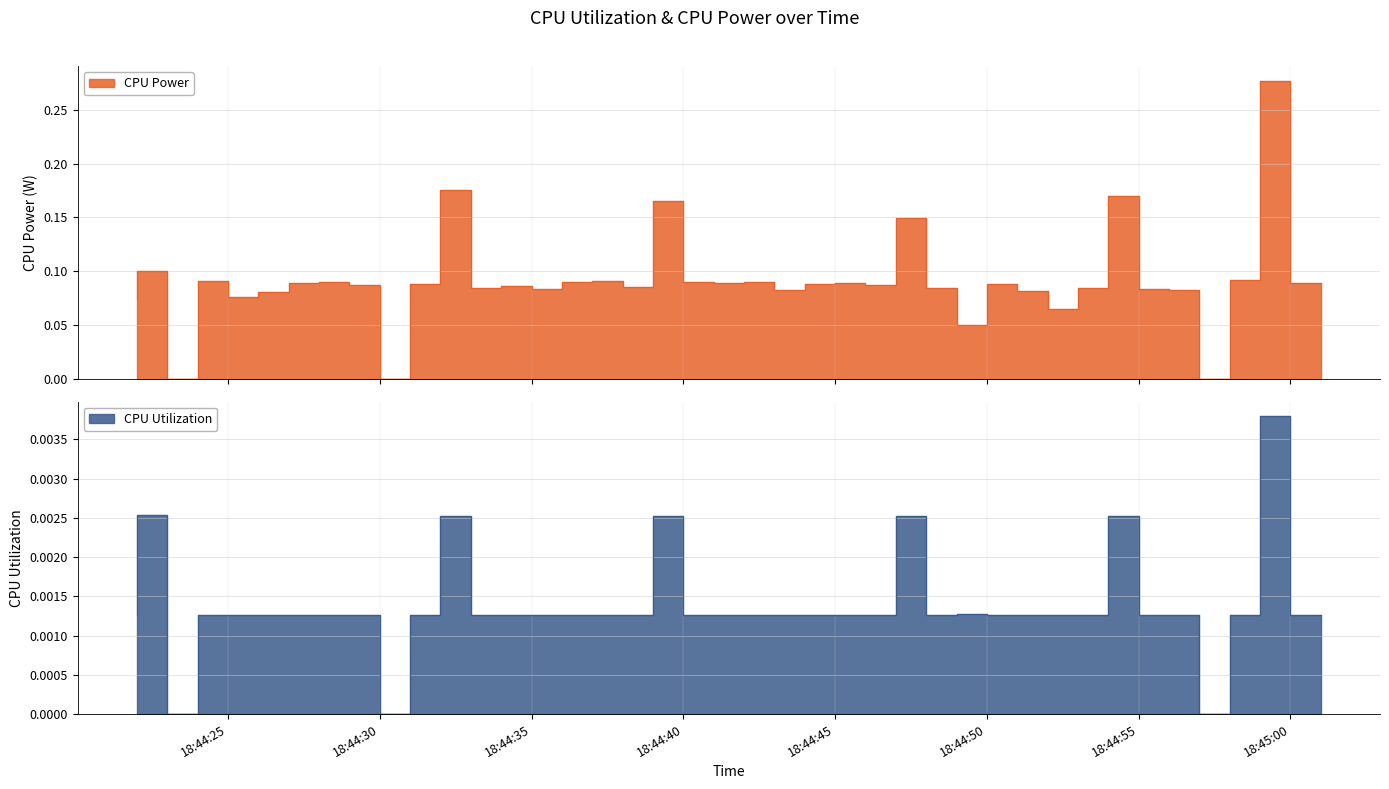

Which category has the highest value in the CPU Power series?

18:45:00